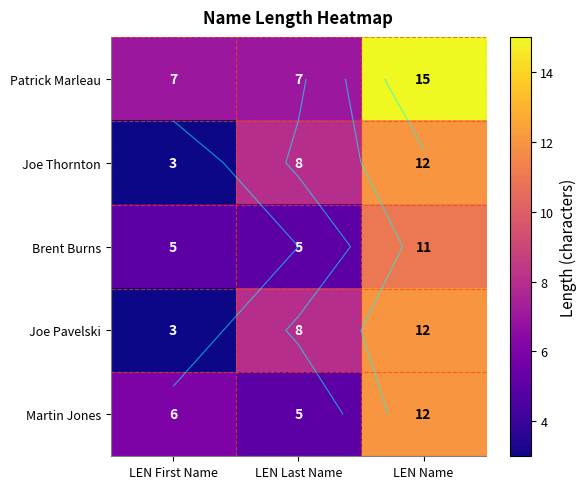

True or false: Brent Burns has a value of 7 at LEN First Name.

False